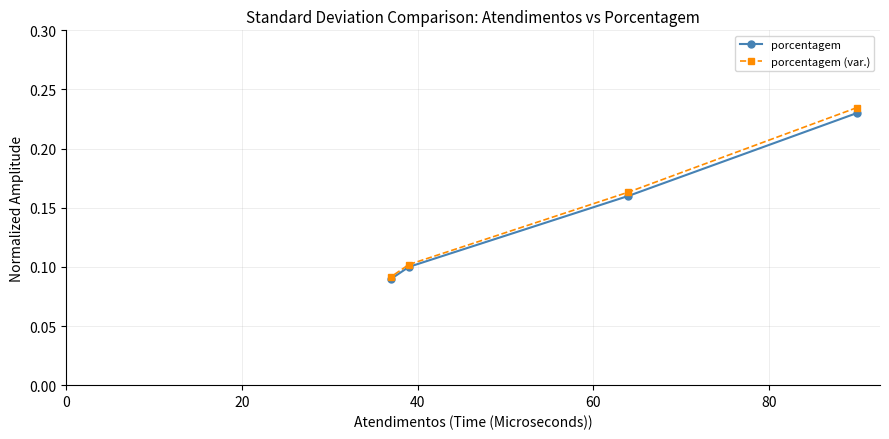

Which series has the widest spread of values?

porcentagem (var.)